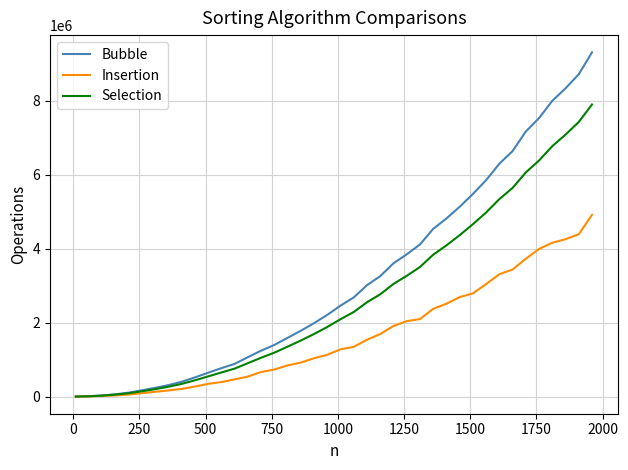

What is the maximum value shown in the chart?

9307499